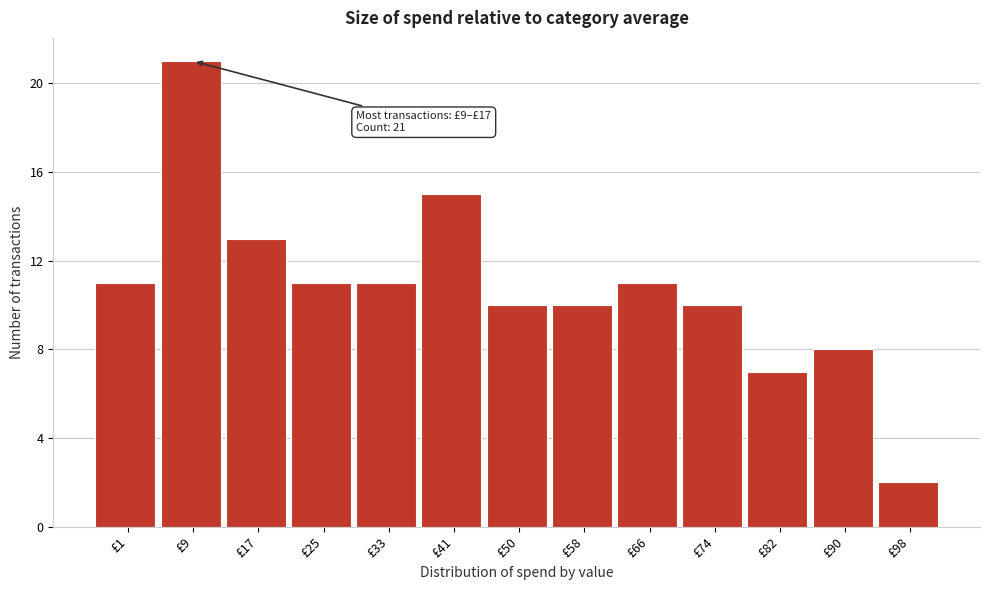

Reading left to right, extract all data points from this chart.

11	21	13	11	11	15	10	10	11	10	7	8	2